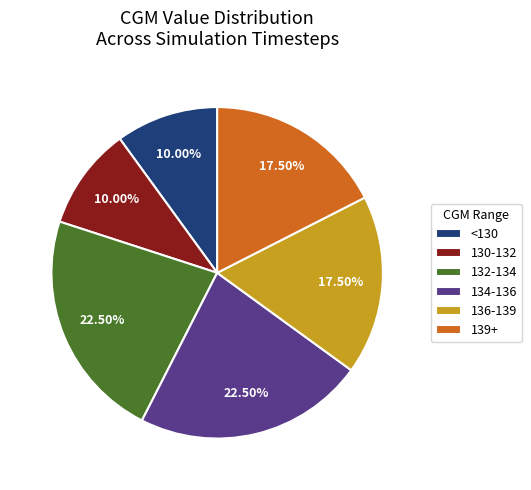

Between 134-136 and 130-132, which is larger?

134-136